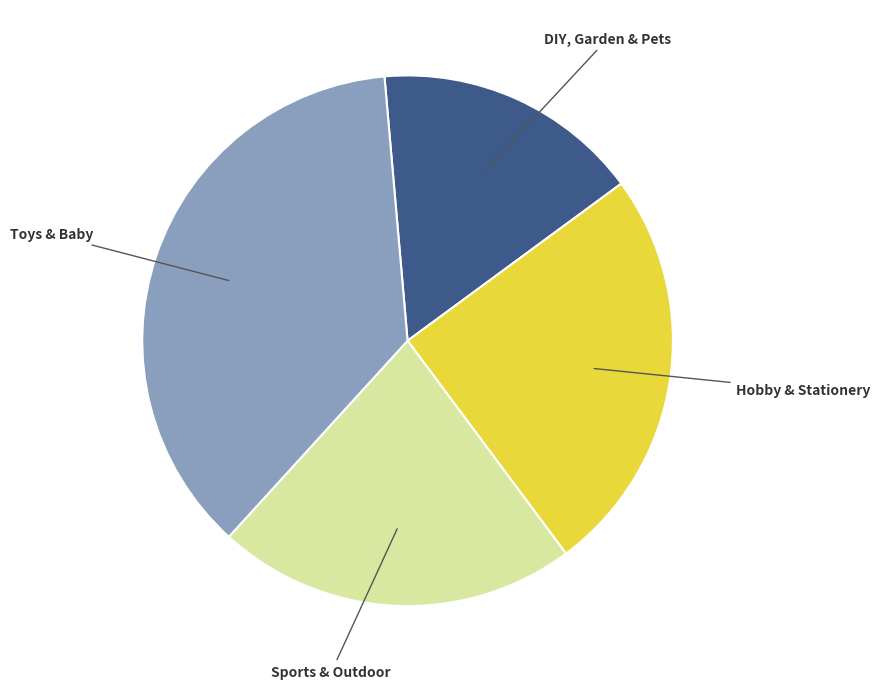

Is there any slice that represents more than half of the pie?

No